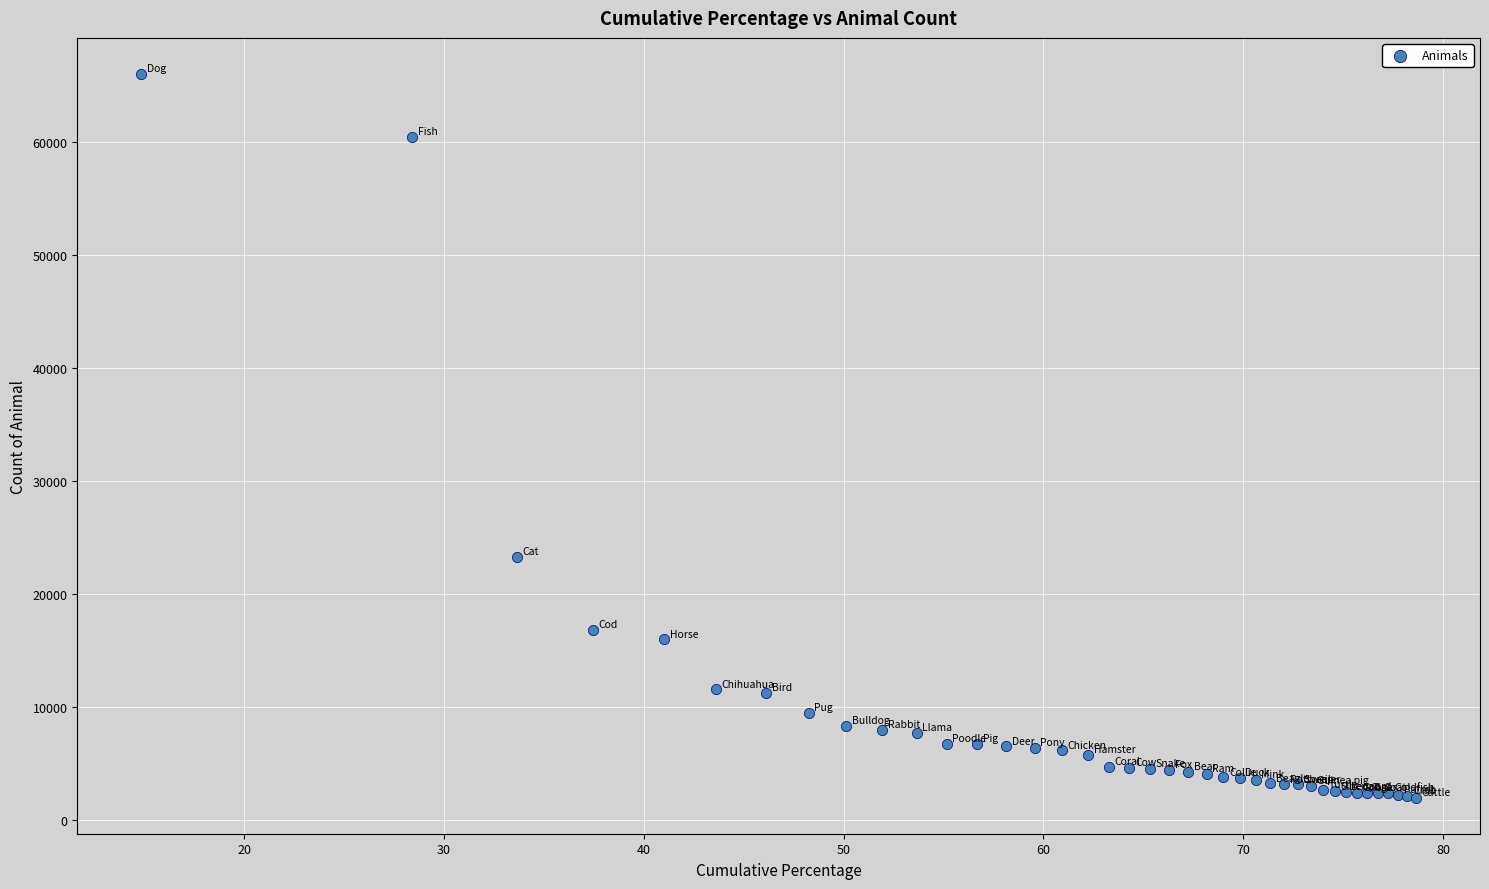

What Y value in the scatter plot is closest to 34008?

23310